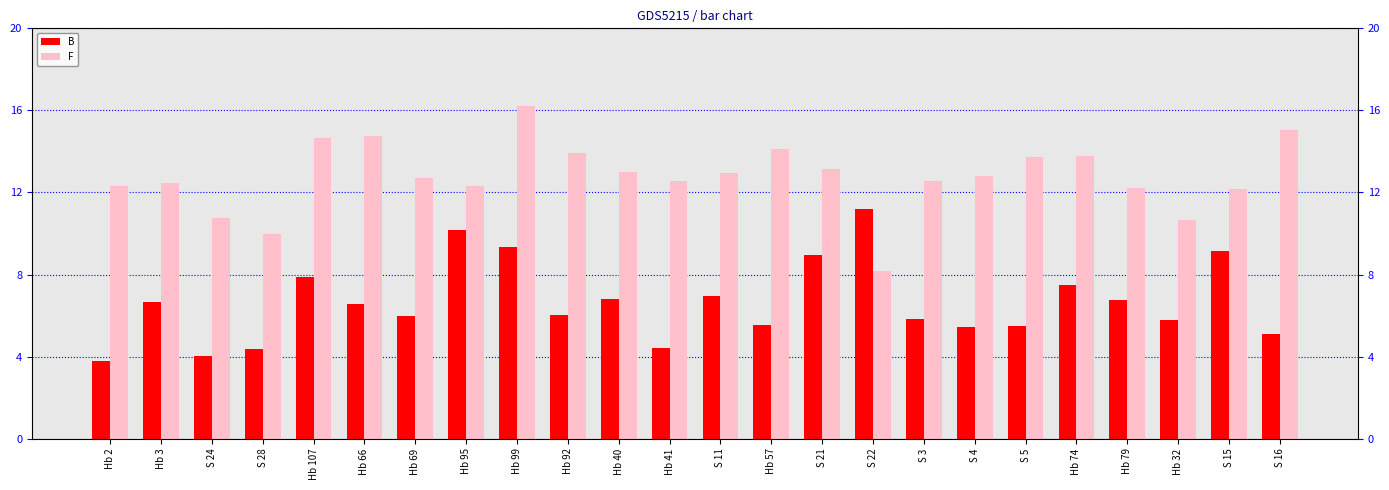

What are all the series names shown in the legend?

B, F